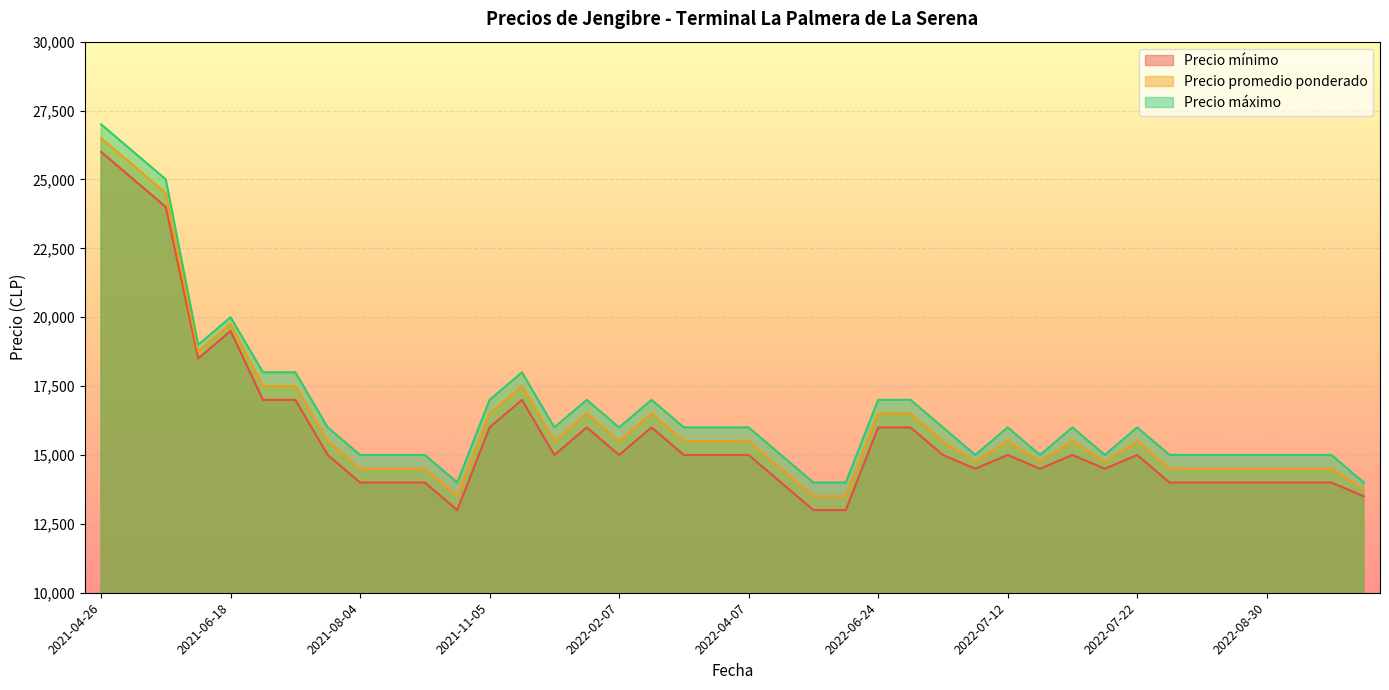

List the labels in order of Precio promedio ponderado value, smallest first.

2022-05-23, 2021-09-06, 2022-05-27, 2022-10-13, 2022-08-26, 2021-08-04, 2022-09-27, 2022-08-19, 2022-08-25, 2021-08-10, 2021-08-20, 2022-05-11, 2022-09-02, 2022-08-30, 2022-07-11, 2022-07-19, 2022-07-14, 2022-07-12, 2022-07-08, 2022-04-07, 2022-02-07, 2022-07-22, 2022-03-24, 2021-07-23, 2022-01-21, 2022-04-06, 2022-07-15, 2022-03-11, 2022-06-24, 2022-02-04, 2021-11-05, 2022-06-28, 2021-07-06, 2021-07-02, 2021-12-03, 2021-05-28, 2021-06-18, 2021-05-17, 2021-05-07, 2021-04-26